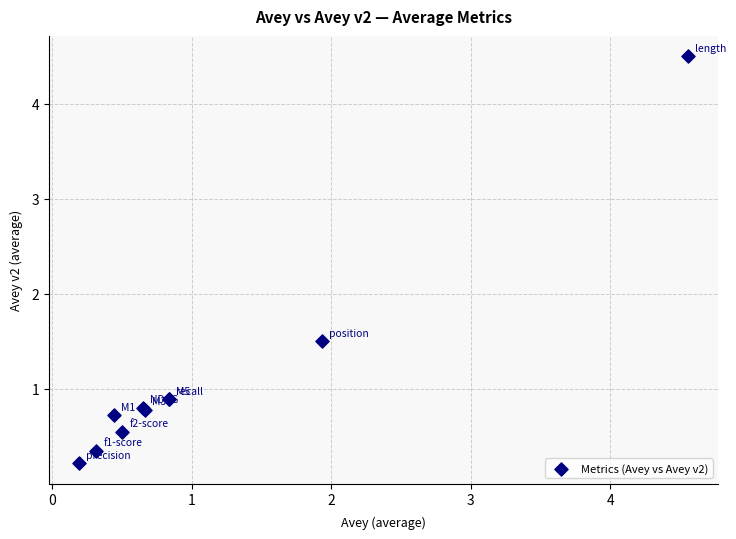

What Y value in the scatter plot is closest to 2?

1.5